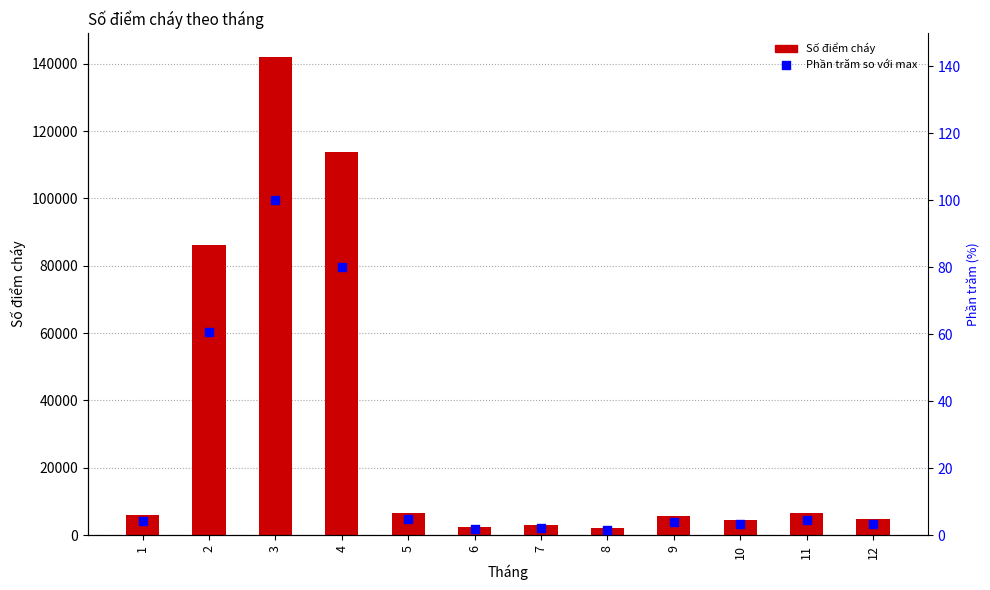

Which series has the largest total across all categories?

Số điểm cháy